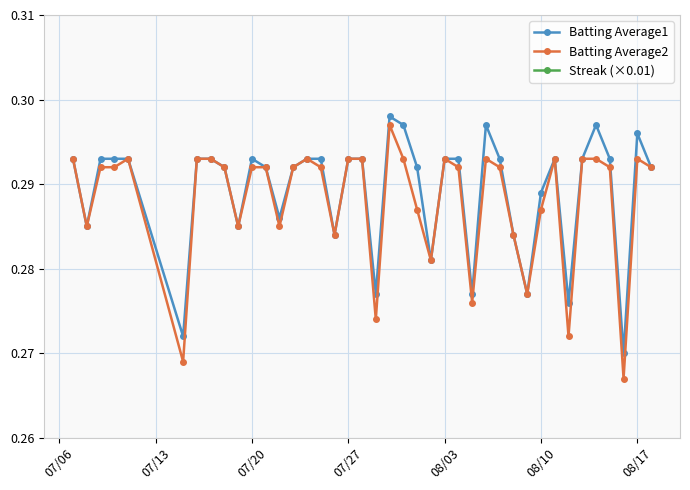

True or false: Batting Average2 has more than 1 interior local peaks.

True